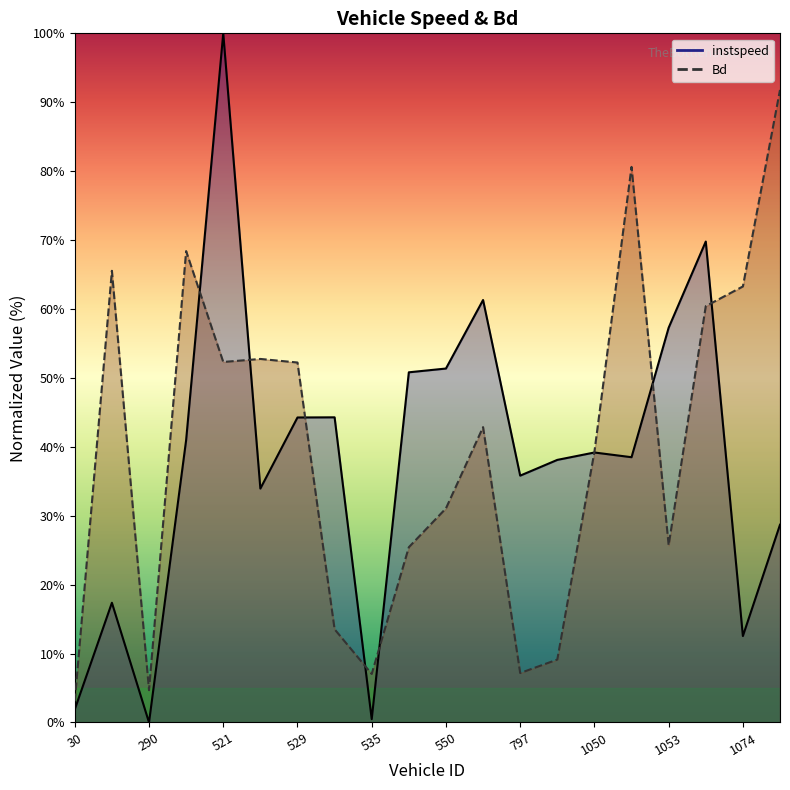

Which series has the largest total across all categories?

Bd